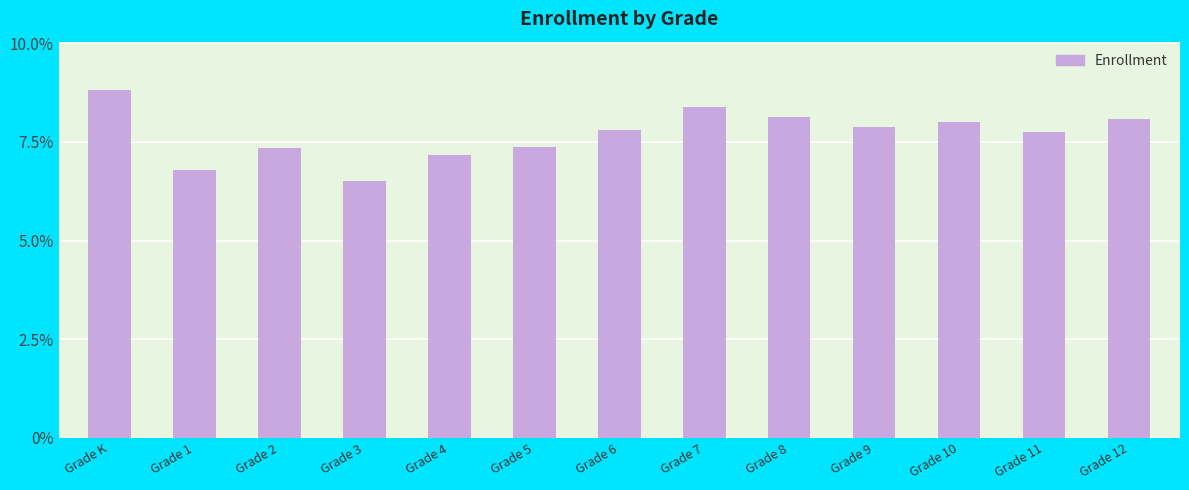

Which label corresponds to the smallest value in the chart?

Grade 3